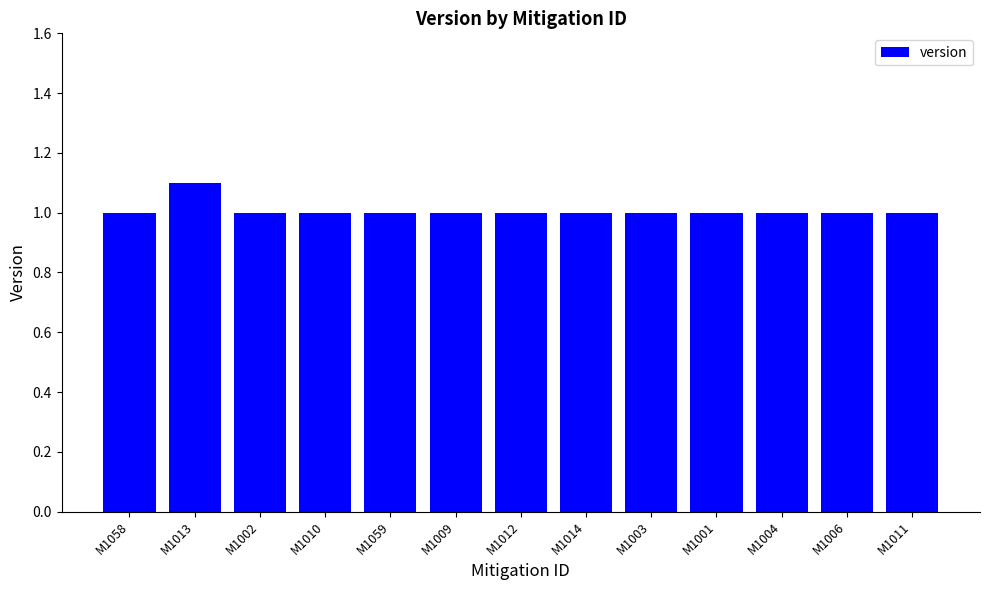

Read the value at M1058.

1.0